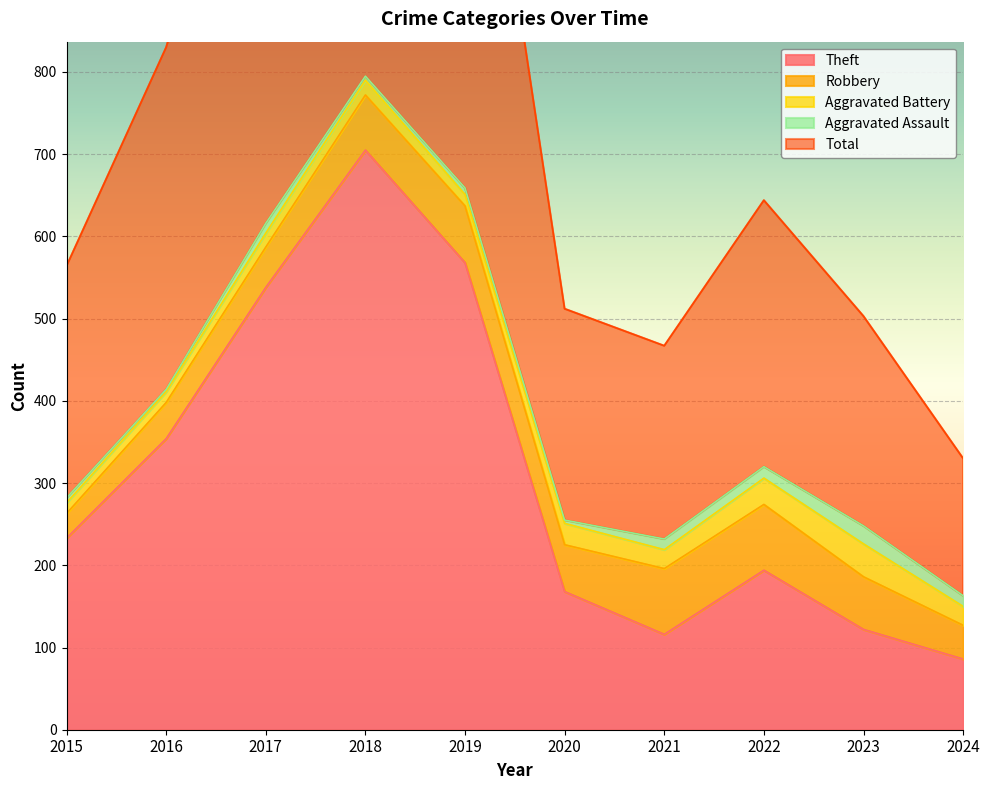

The Theft series shows 262 at 2018. True or false?

False